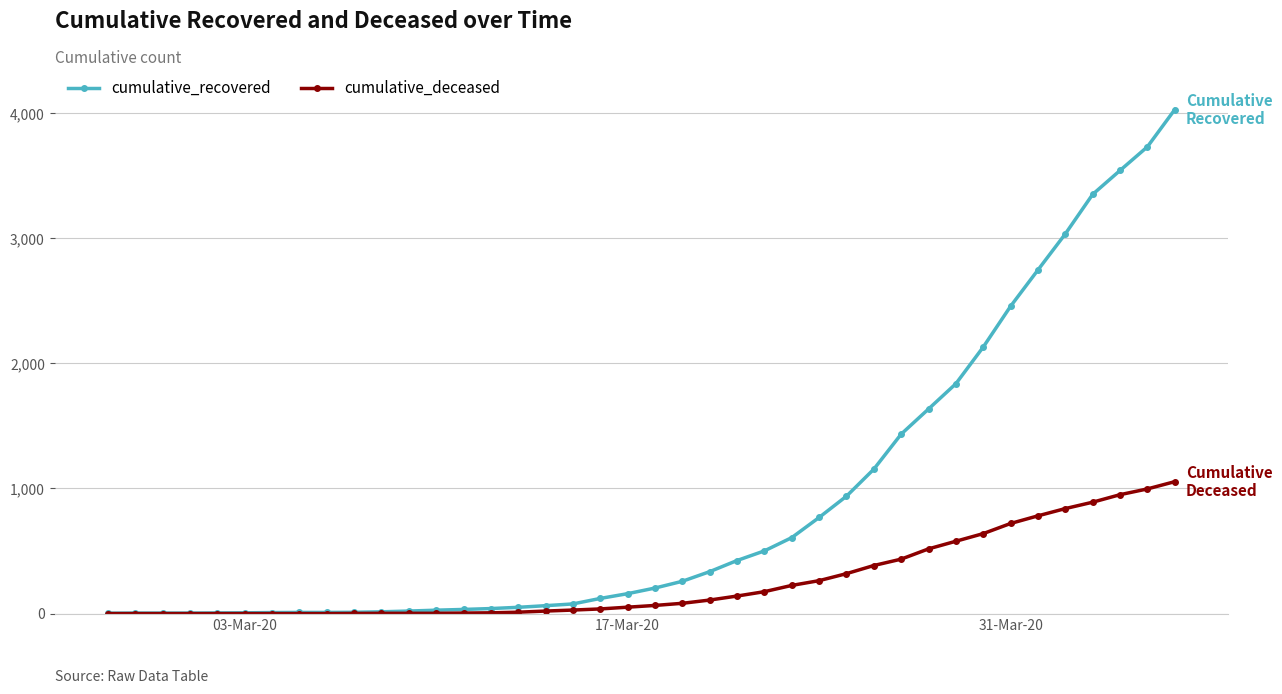

What are all the series names shown in the legend?

cumulative_recovered, cumulative_deceased